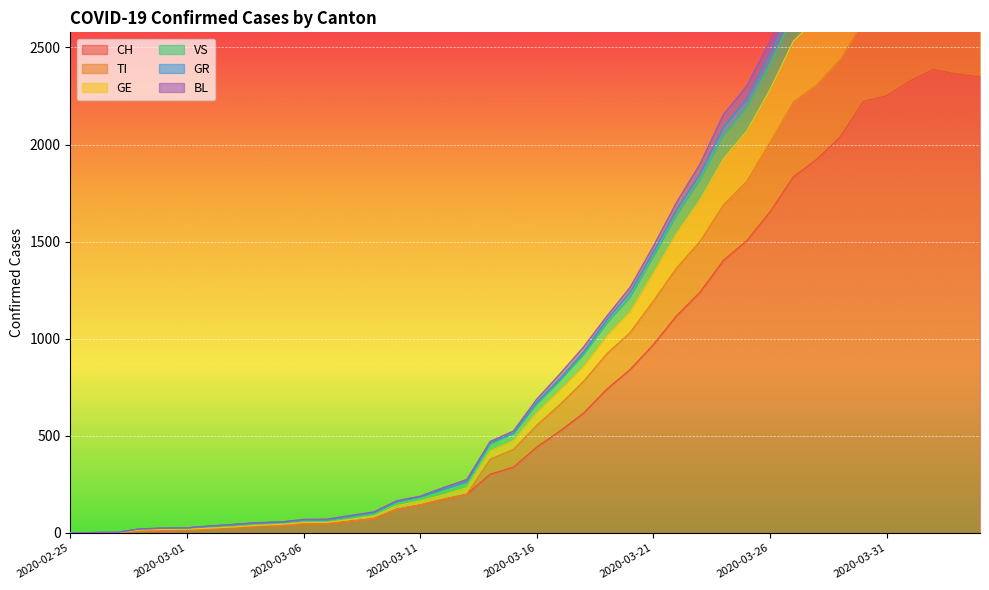

What position from the left is 2020-03-04?

9